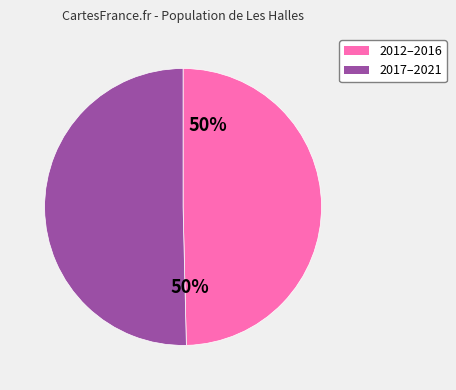

How many segments does this pie chart have?

2